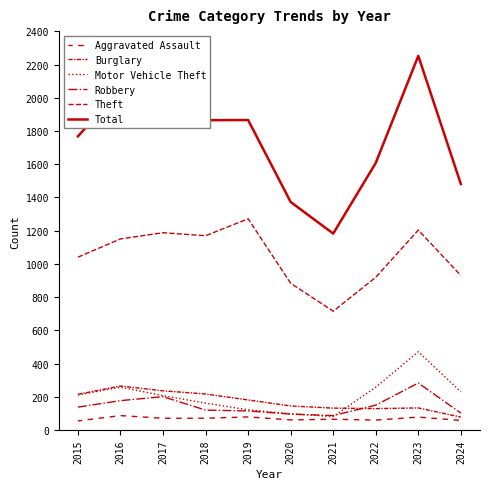

At which category does Aggravated Assault reach its first local valley?

2020